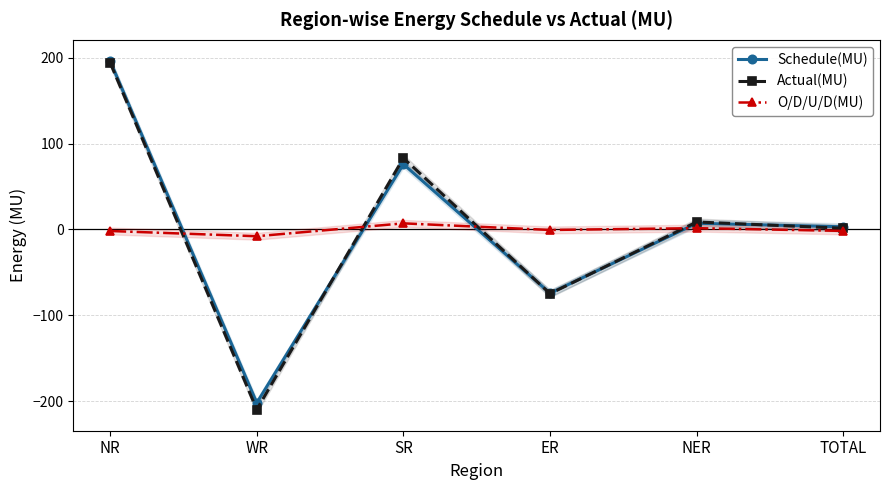

Which series has the largest range (max minus min)?

Actual(MU)